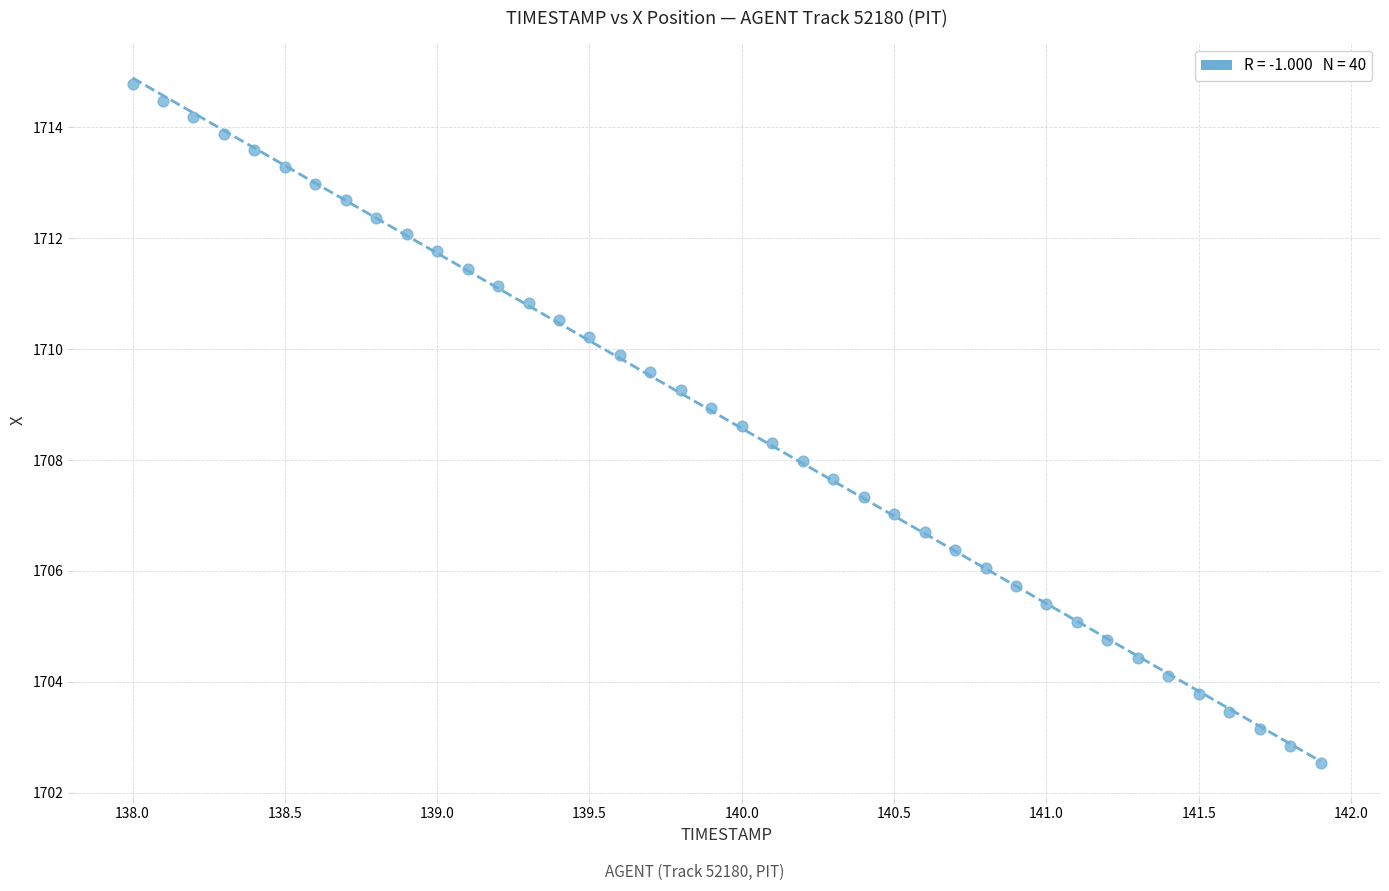

What is the range of Y values (max minus min)?

12.2